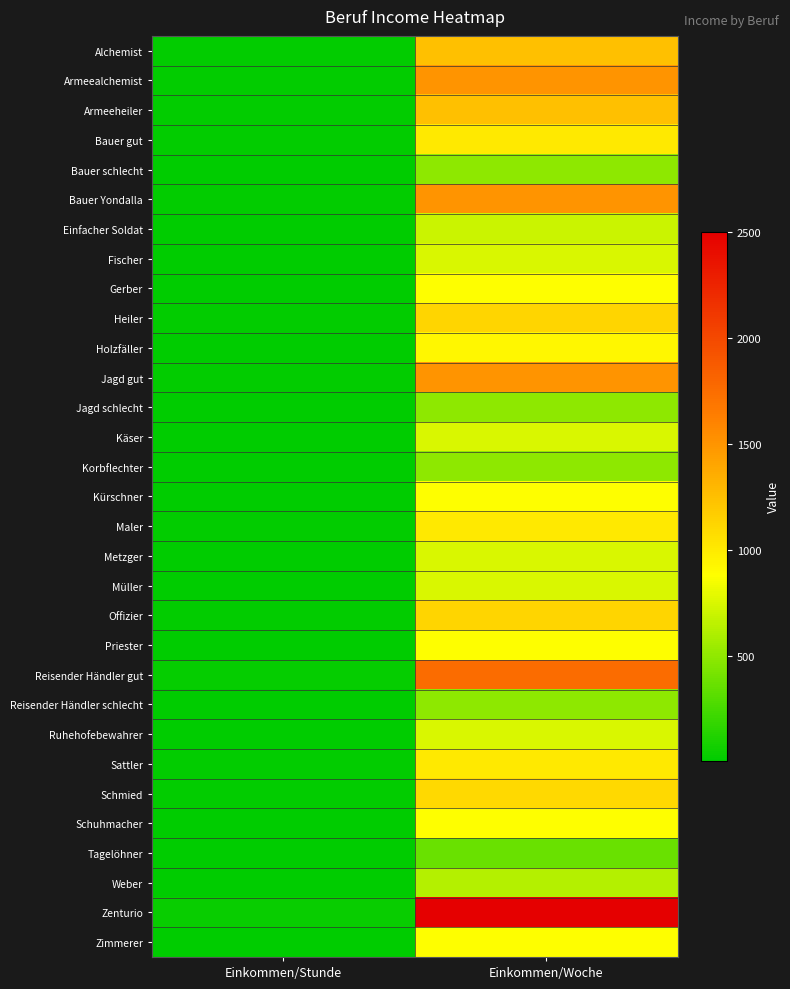

Reading left to right, extract all data points from this chart.

Alchemist: Einkommen/Stunde=20.8	Einkommen/Woche=1250.0
Armeealchemist: Einkommen/Stunde=25.0	Einkommen/Woche=1500.0
Armeeheiler: Einkommen/Stunde=20.8	Einkommen/Woche=1250.0
Bauer gut: Einkommen/Stunde=16.7	Einkommen/Woche=1000.0
Bauer schlecht: Einkommen/Stunde=8.3	Einkommen/Woche=500.0
Bauer Yondalla: Einkommen/Stunde=25.0	Einkommen/Woche=1500.0
Einfacher Soldat: Einkommen/Stunde=11.7	Einkommen/Woche=700.0
Fischer: Einkommen/Stunde=12.5	Einkommen/Woche=750.0
Gerber: Einkommen/Stunde=14.6	Einkommen/Woche=875.0
Heiler: Einkommen/Stunde=18.8	Einkommen/Woche=1125.0
Holzfäller: Einkommen/Stunde=15.4	Einkommen/Woche=925.0
Jagd gut: Einkommen/Stunde=25.0	Einkommen/Woche=1500.0
Jagd schlecht: Einkommen/Stunde=8.3	Einkommen/Woche=500.0
Käser: Einkommen/Stunde=12.5	Einkommen/Woche=750.0
Korbflechter: Einkommen/Stunde=8.3	Einkommen/Woche=500.0
Kürschner: Einkommen/Stunde=14.6	Einkommen/Woche=875.0
Maler: Einkommen/Stunde=16.7	Einkommen/Woche=1000.0
Metzger: Einkommen/Stunde=12.5	Einkommen/Woche=750.0
Müller: Einkommen/Stunde=12.5	Einkommen/Woche=750.0
Offizier: Einkommen/Stunde=18.8	Einkommen/Woche=1125.0
Priester: Einkommen/Stunde=14.6	Einkommen/Woche=875.0
Reisender Händler gut: Einkommen/Stunde=29.2	Einkommen/Woche=1750.0
Reisender Händler schlecht: Einkommen/Stunde=8.3	Einkommen/Woche=500.0
Ruhehofebewahrer: Einkommen/Stunde=12.5	Einkommen/Woche=750.0
Sattler: Einkommen/Stunde=16.7	Einkommen/Woche=1000.0
Schmied: Einkommen/Stunde=18.3	Einkommen/Woche=1100.0
Schuhmacher: Einkommen/Stunde=14.6	Einkommen/Woche=875.0
Tagelöhner: Einkommen/Stunde=6.2	Einkommen/Woche=375.0
Weber: Einkommen/Stunde=10.4	Einkommen/Woche=625.0
Zenturio: Einkommen/Stunde=41.7	Einkommen/Woche=2500.0
Zimmerer: Einkommen/Stunde=14.6	Einkommen/Woche=875.0